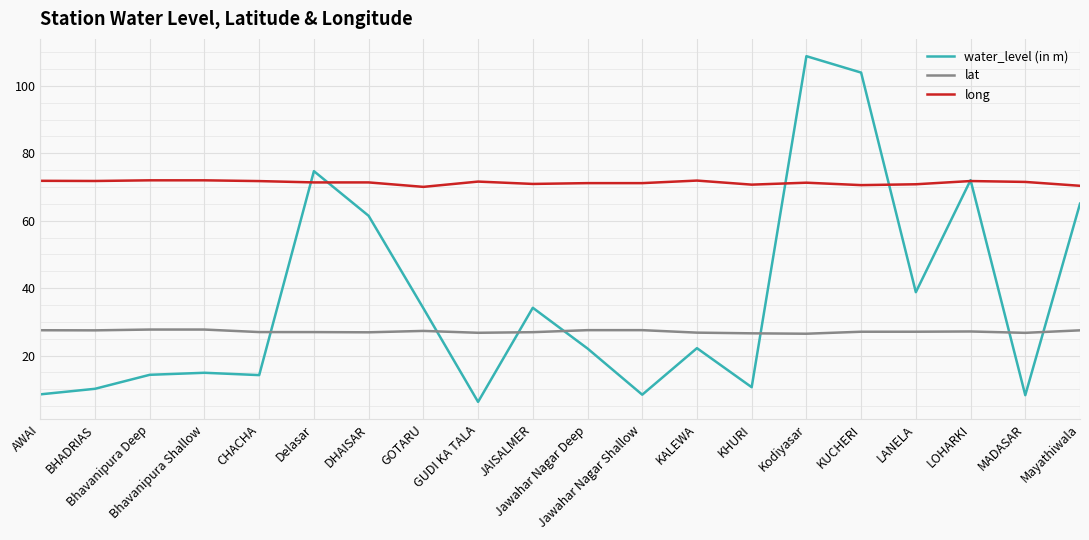

True or false: lat has more than 1 interior local peaks.

True